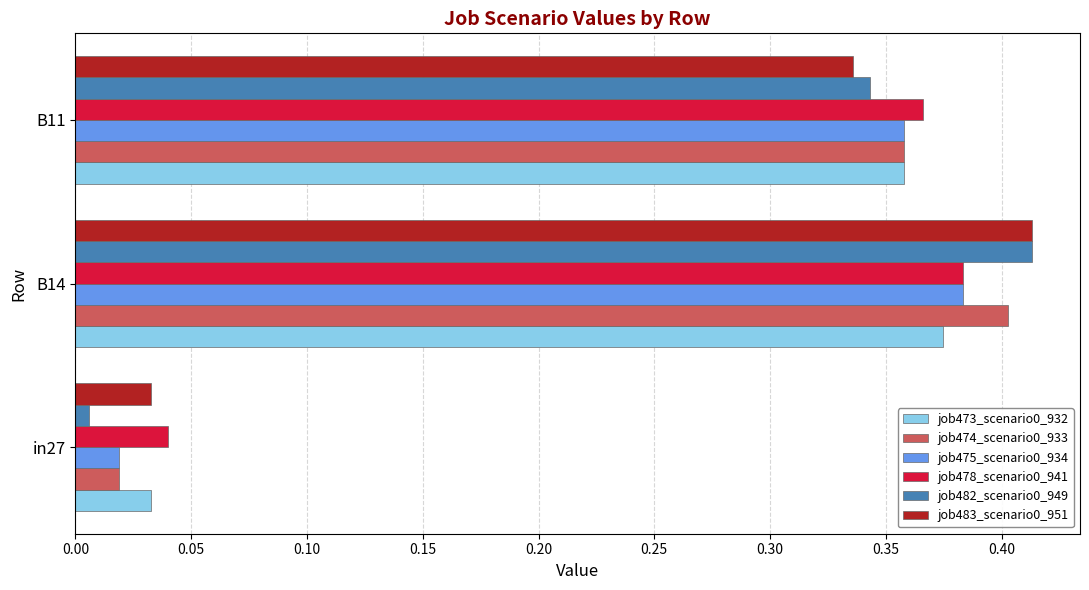

What is the sum of all job473_scenario0_932 values?

0.8